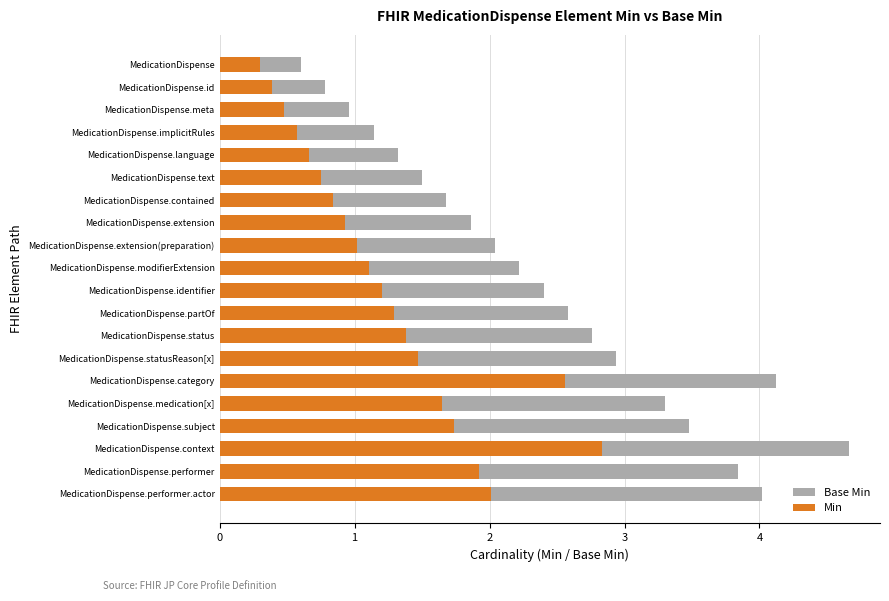

What are all the series names shown in the legend?

Base Min, Min